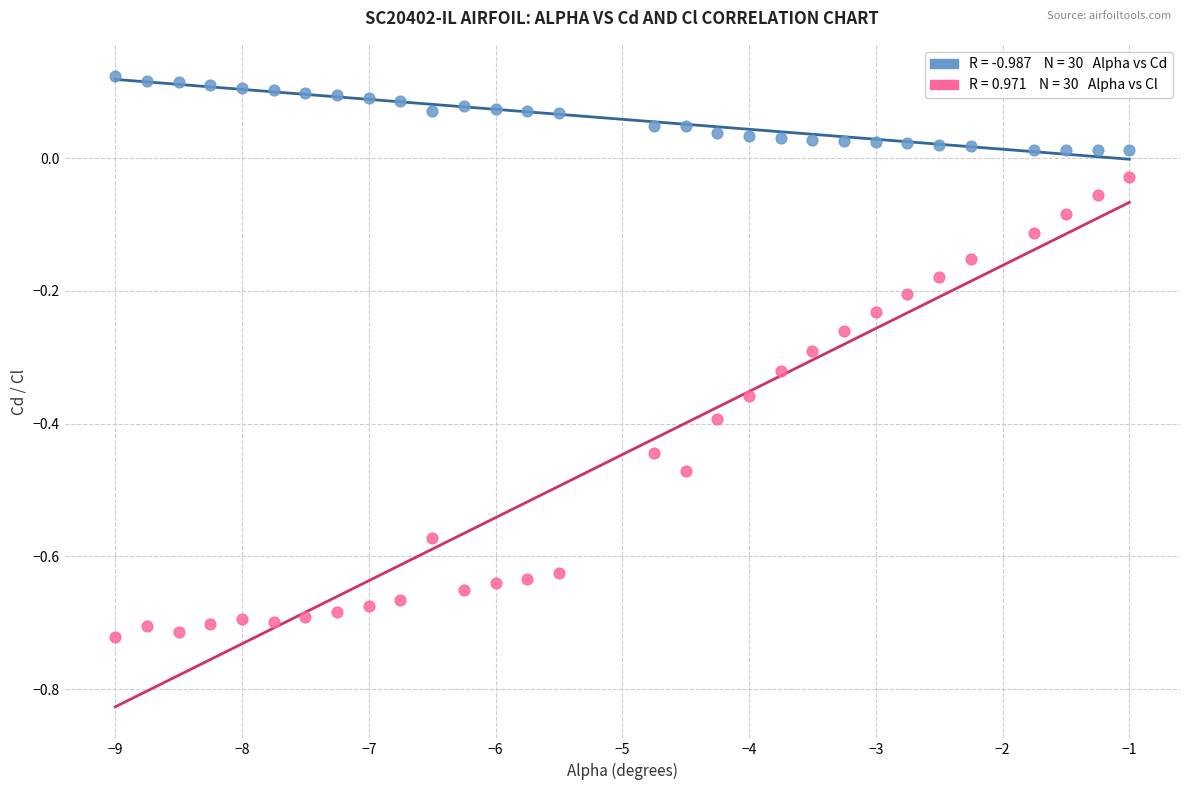

Across all data points, what is the range of X values (max minus min)?

8.0